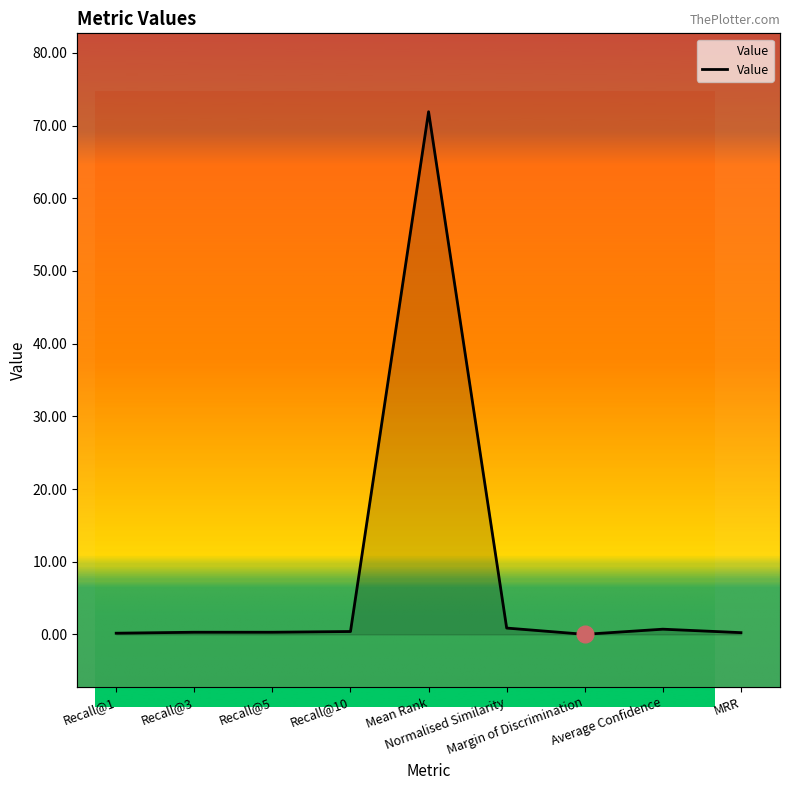

How many series are shown in this chart?

1